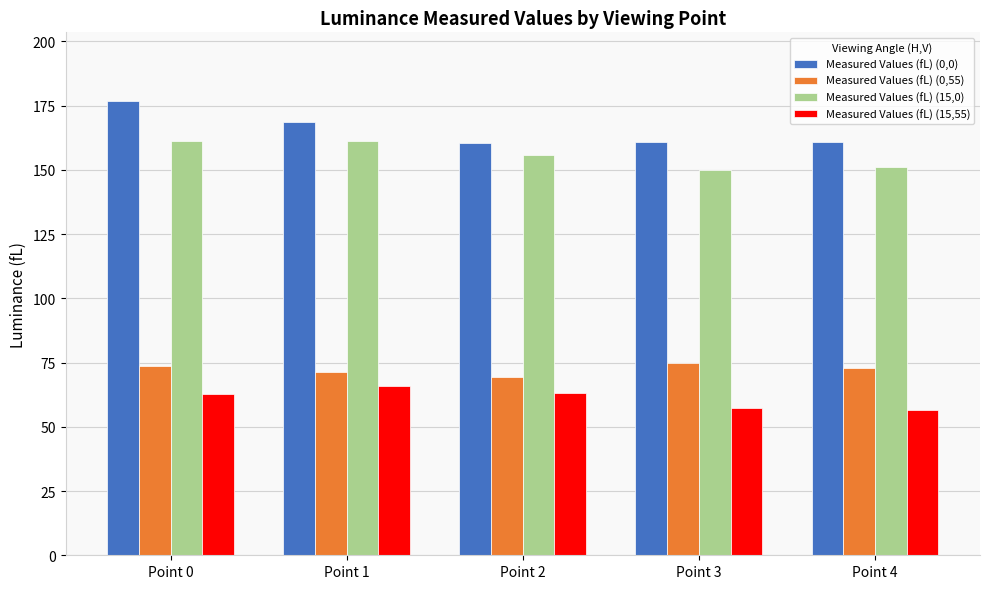

How many data points does each series have?

5